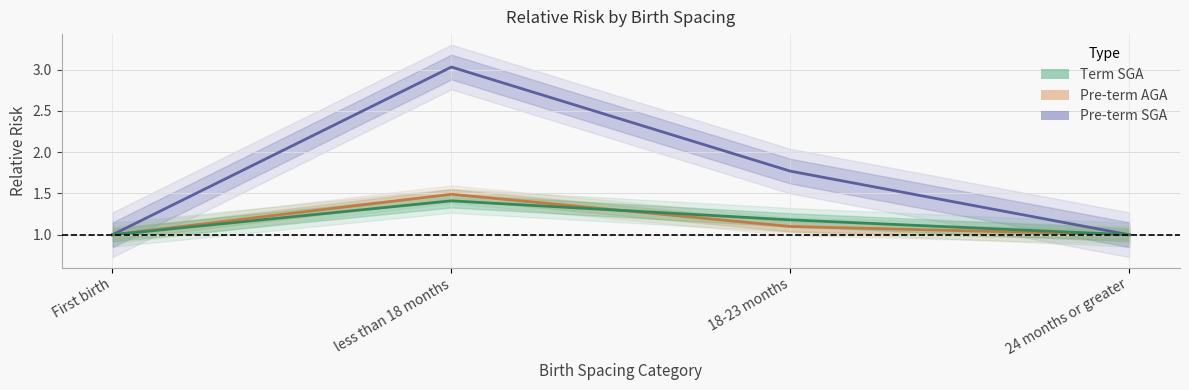

Between First birth and less than 18 months, which series saw the biggest shift?

Pre-term SGA